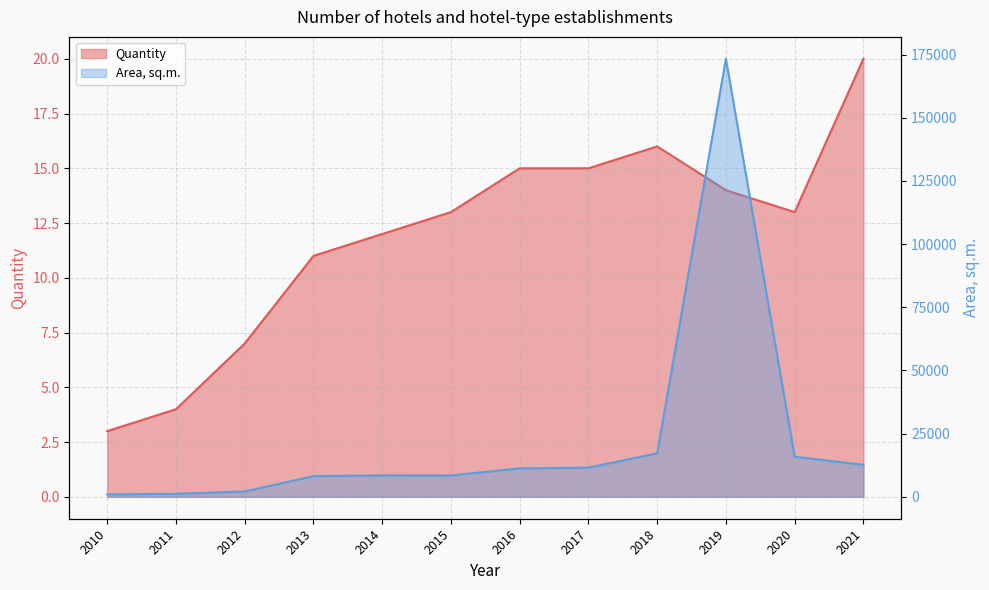

Which series has the widest spread of values?

Area, sq.m.